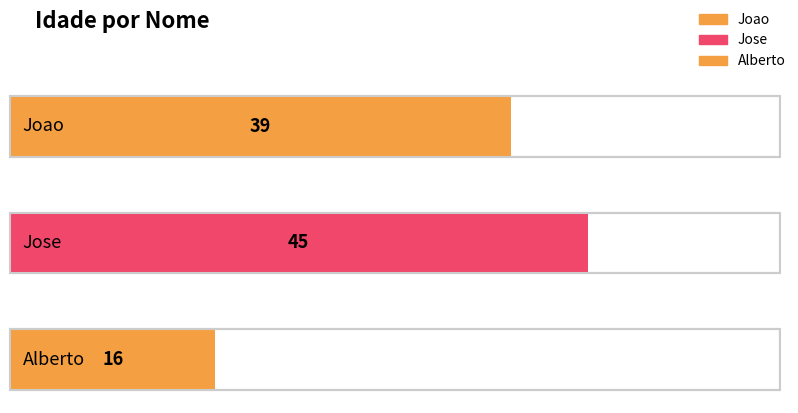

What position from the left is Alberto?

3